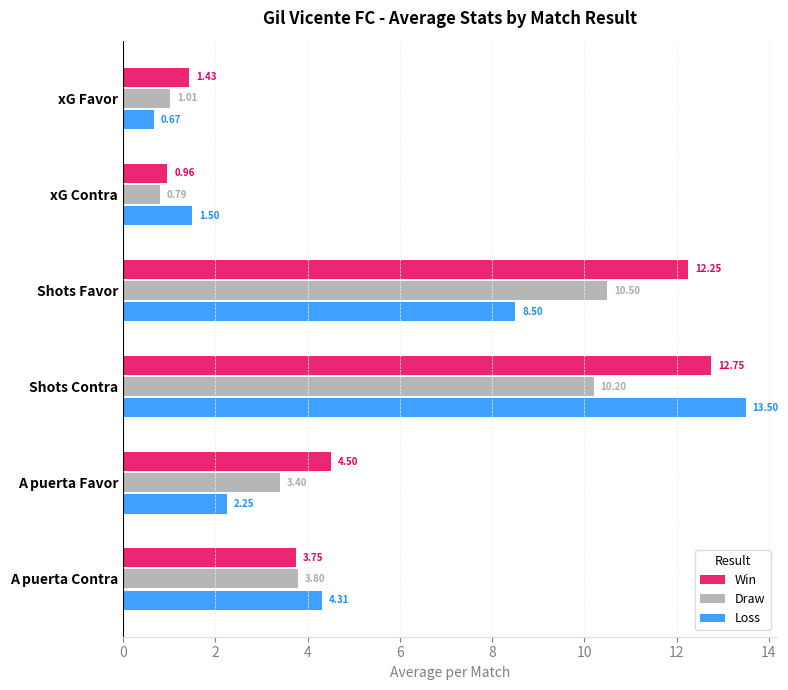

Rank the series by their maximum value, from highest to lowest.

Loss, Win, Draw